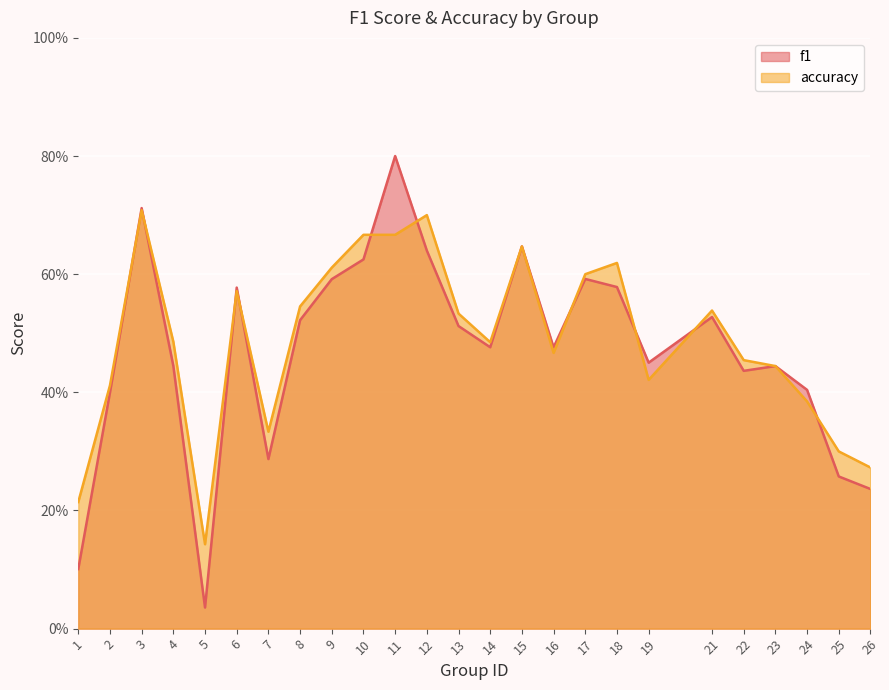

Which series has the widest spread of values?

f1